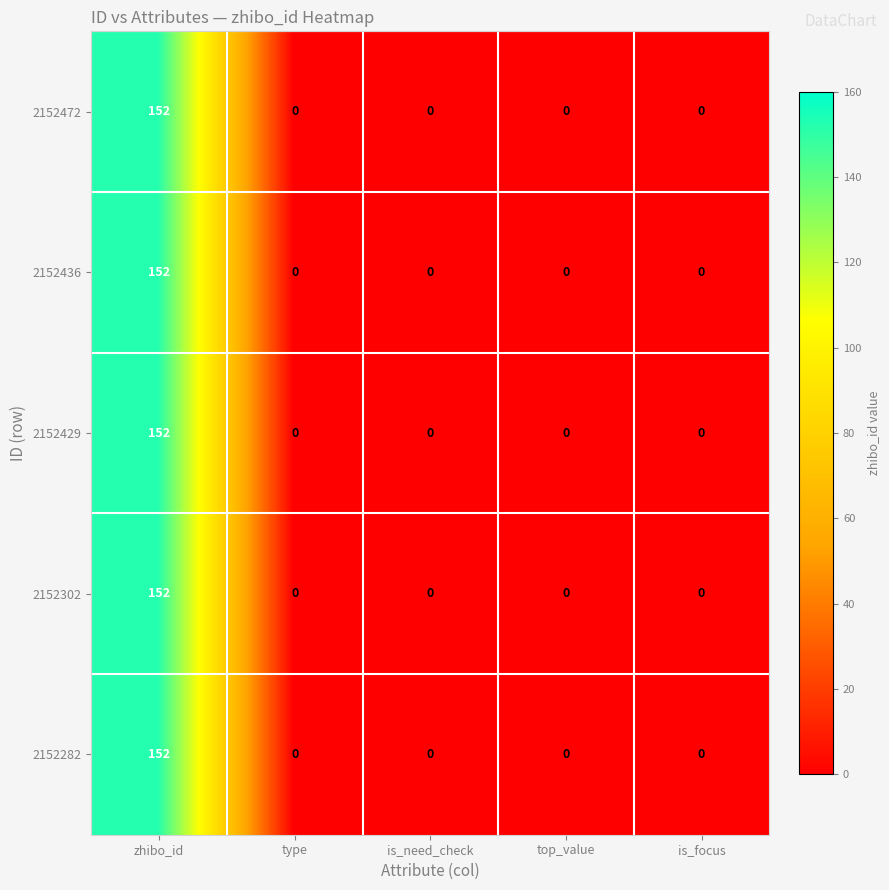

How many categories are shown in the chart?

5